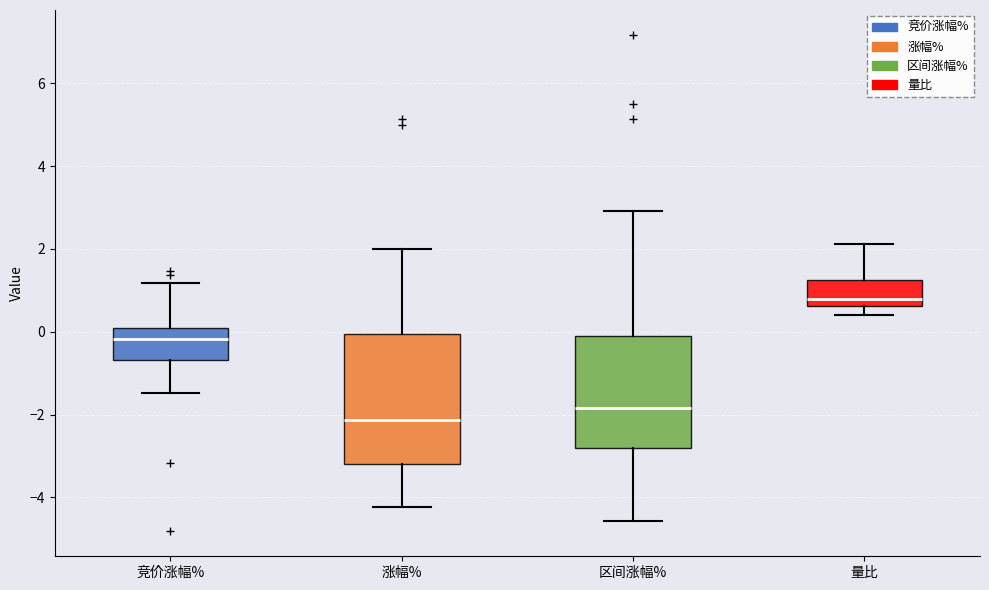

Reading left to right, read every box against the y-axis: the position of its median line, the range the box covers, and the ends of its whiskers. The values are not printed on the chart, so give them approximately, as read against the axis.

竞价涨幅%: median -0.2, box -0.6 to 0.0, whiskers -1.4 to 1.2
涨幅%: median -2.2, box -3.2 to 0.0, whiskers -4.2 to 2.0
区间涨幅%: median -1.8, box -2.8 to -0.2, whiskers -4.6 to 3.0
量比: median 0.8, box 0.6 to 1.2, whiskers 0.4 to 2.2